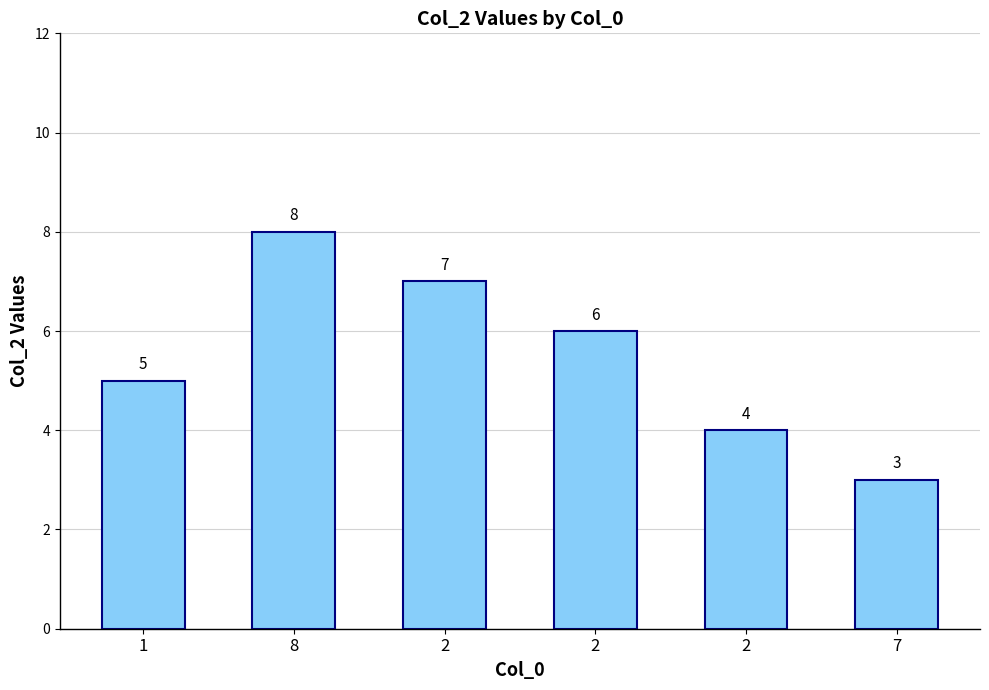

Rank the categories by value from lowest to highest.

7, 2, 1, 2, 2, 8